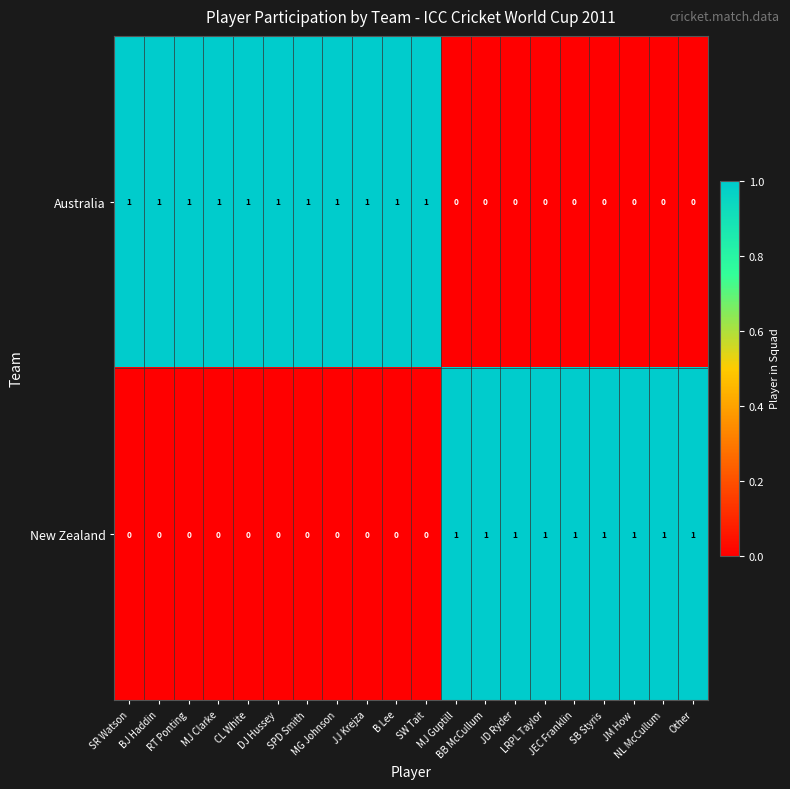

At how many categories does at least one series exceed 0?

20